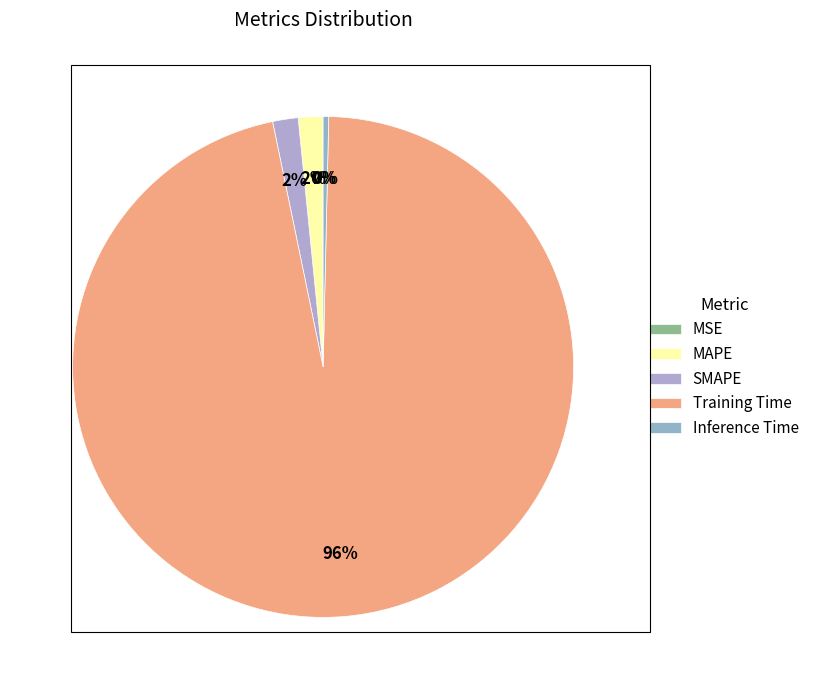

How many segments does this pie chart have?

5